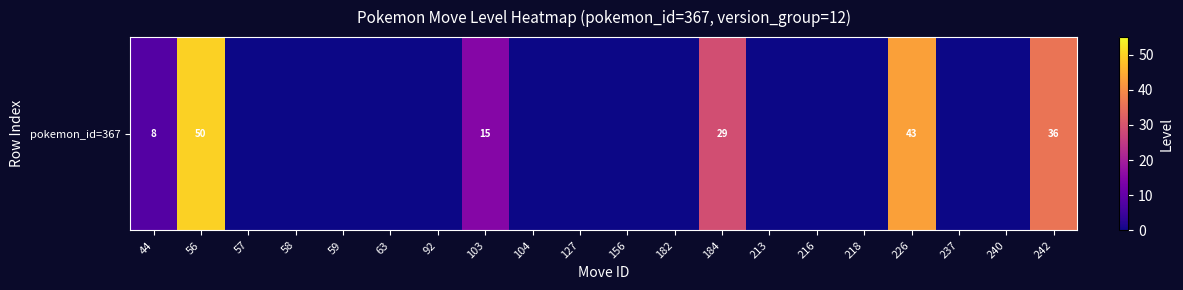

List the labels in order of value, smallest first.

57, 58, 59, 63, 92, 104, 127, 156, 182, 213, 216, 218, 237, 240, 44, 103, 184, 242, 226, 56